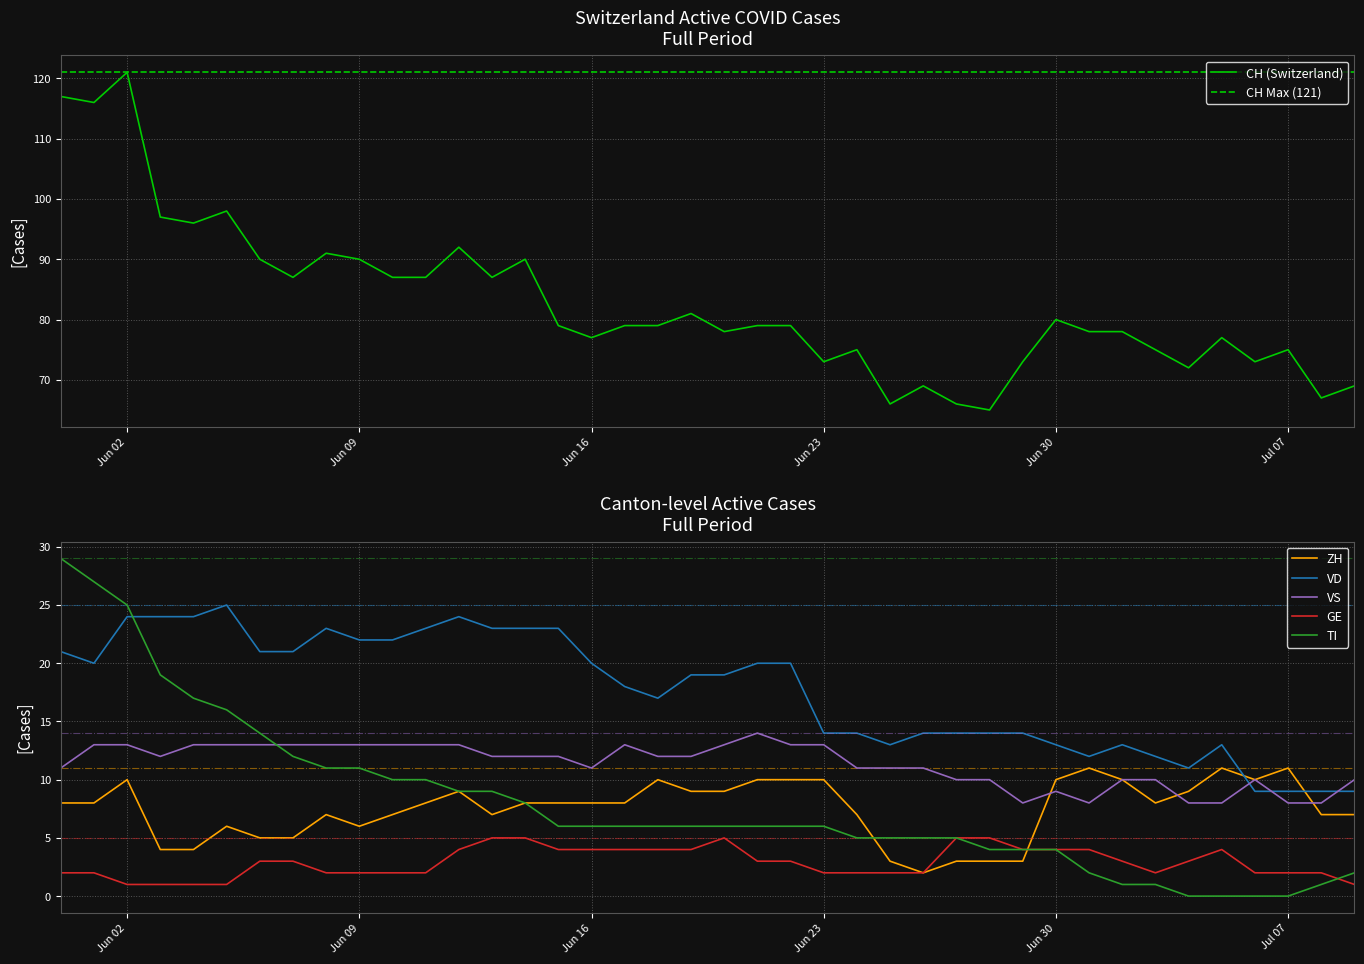

Between 2020-06-03 and 2020-06-15, which series saw the biggest shift?

CH